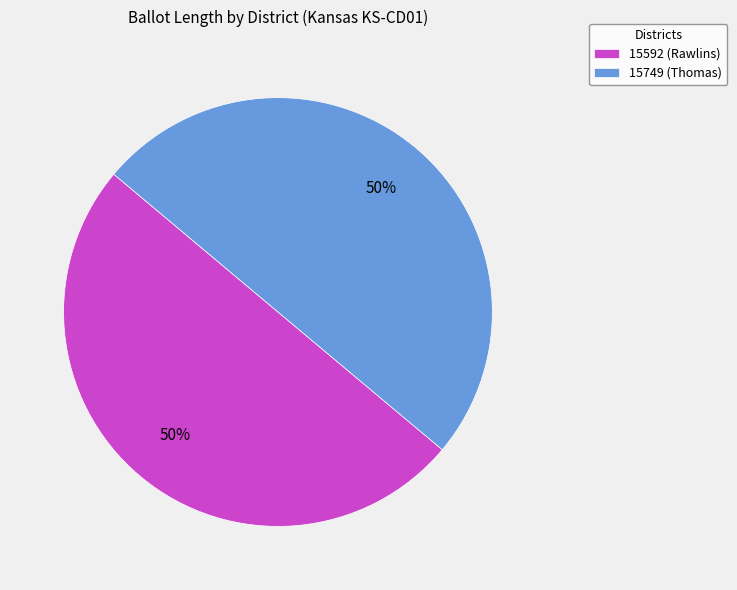

How many slices are in this pie chart?

2